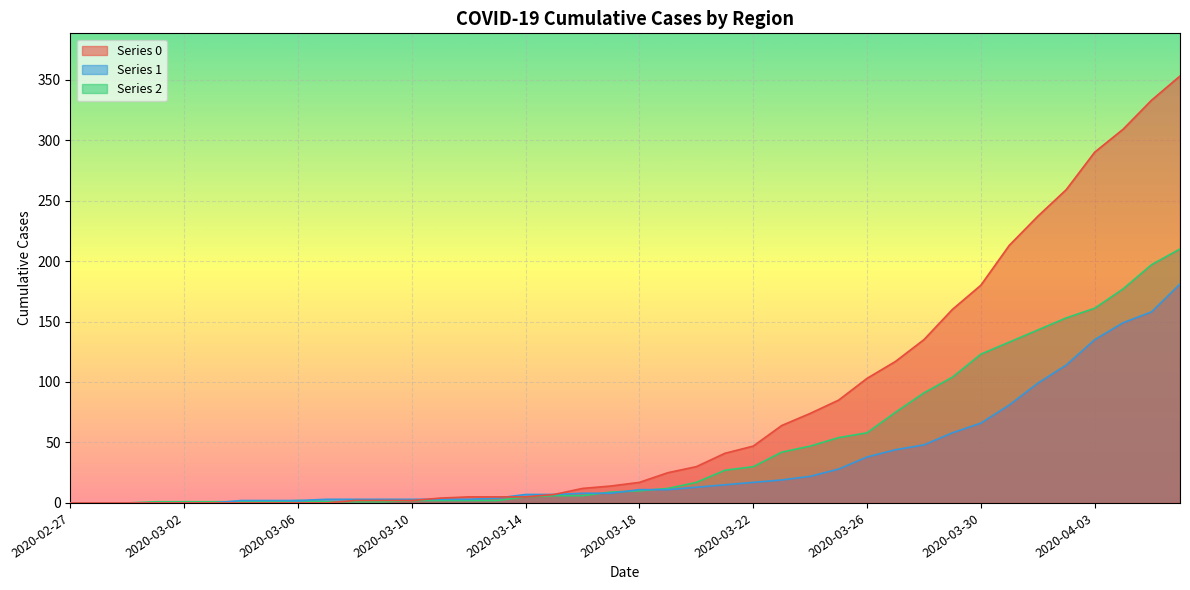

What is the difference between the second highest and minimum values in the 0 series?

333